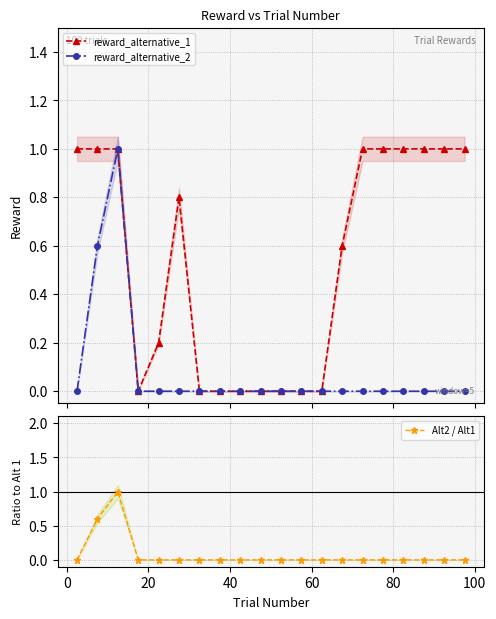

True or false: Alt2 / Alt1 and reward_alternative_1 cross at least once.

False